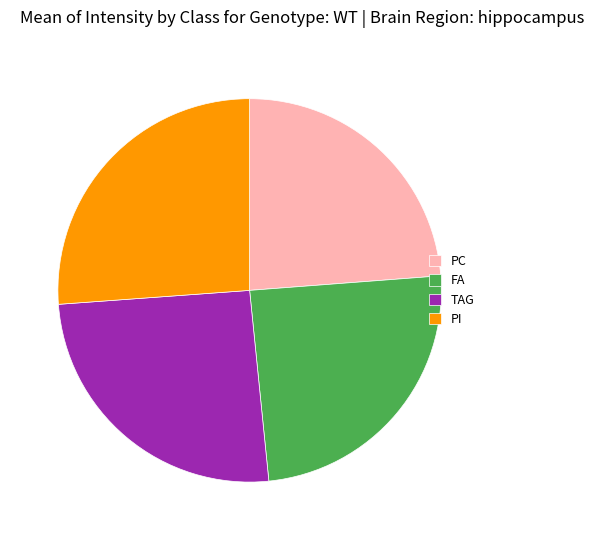

Between FA and PC, which is larger?

FA